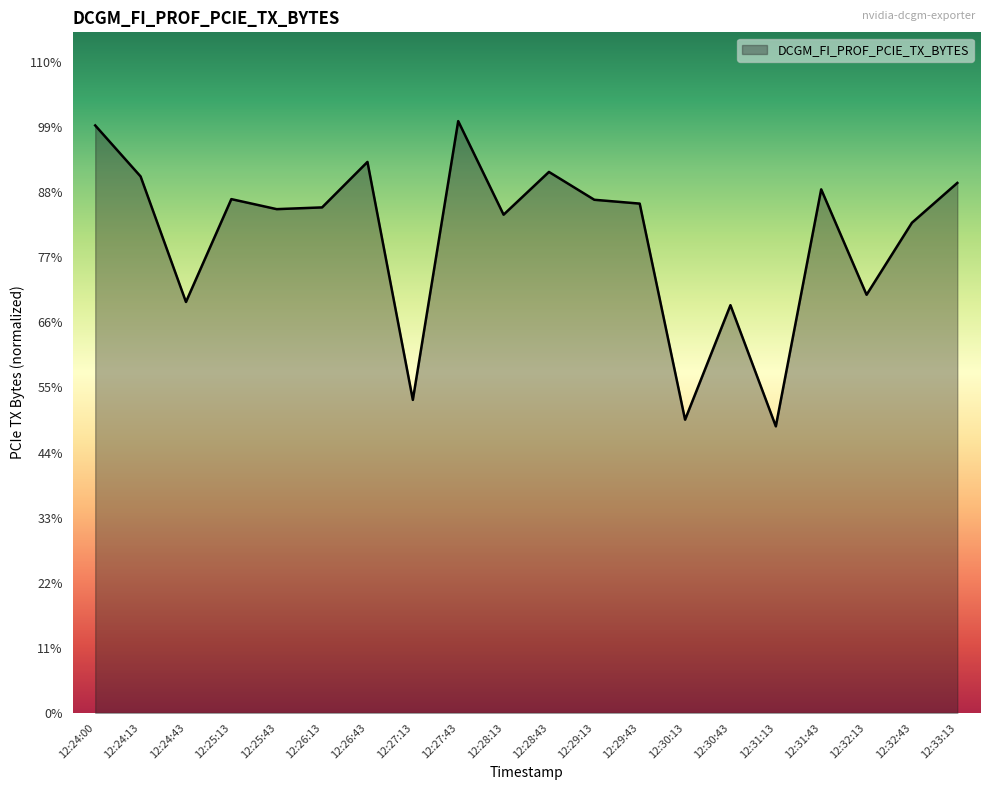

At which category does the chart reach its minimum across all series?

12:31:13